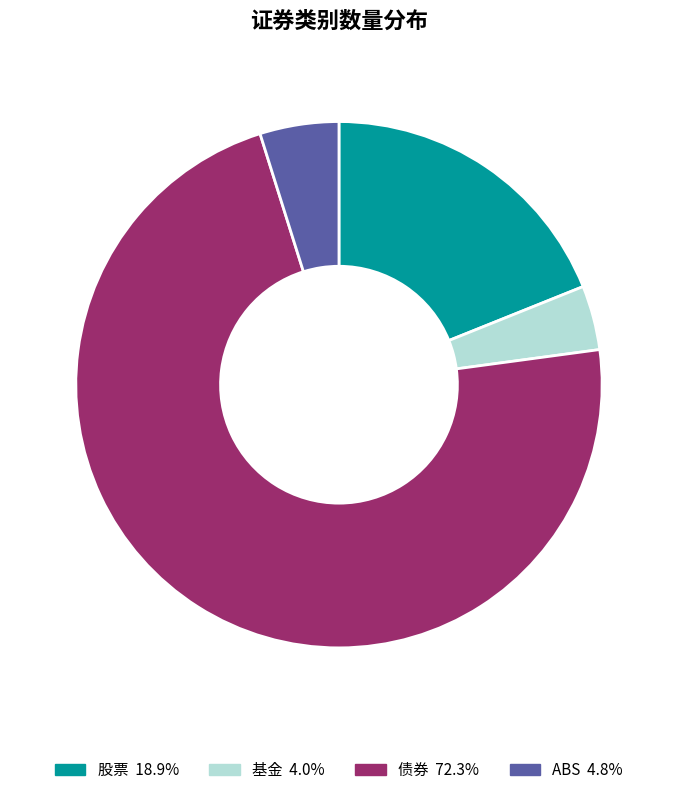

How many segments does this pie chart have?

4